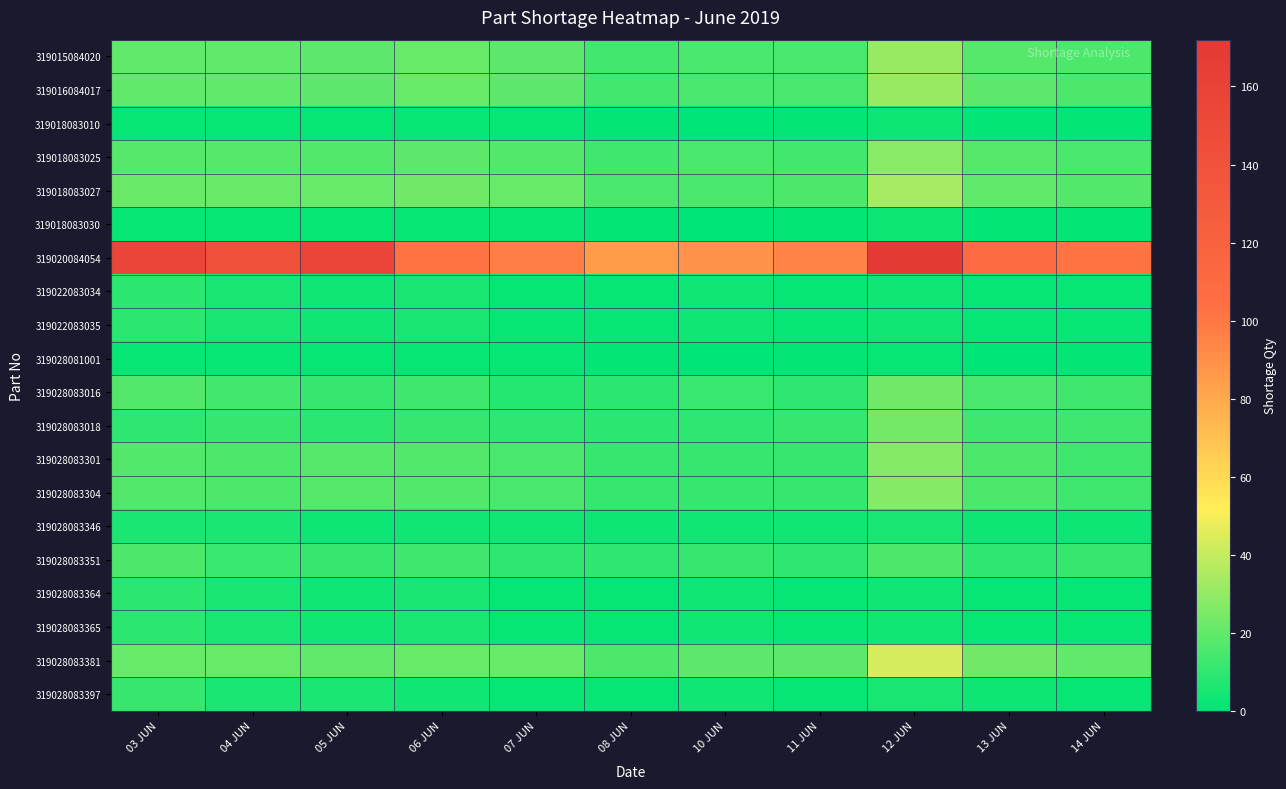

At how many categories does at least one series exceed 164?

1